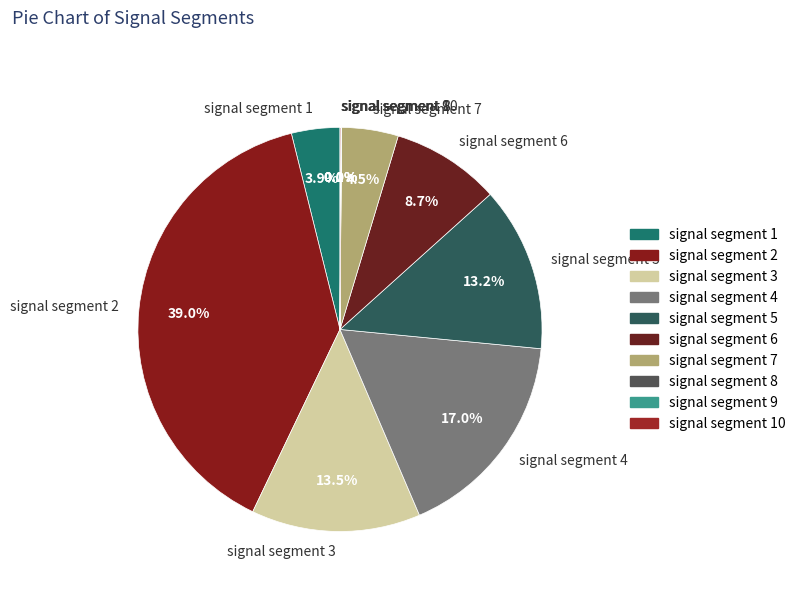

Does signal segment 5 represent more than half of the total?

No